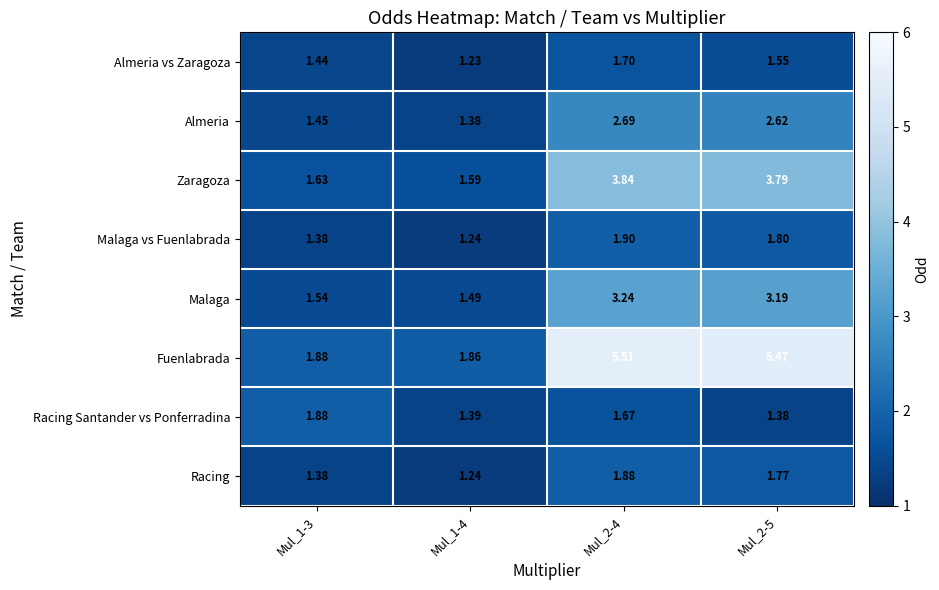

At how many categories does at least one series exceed 4?

2